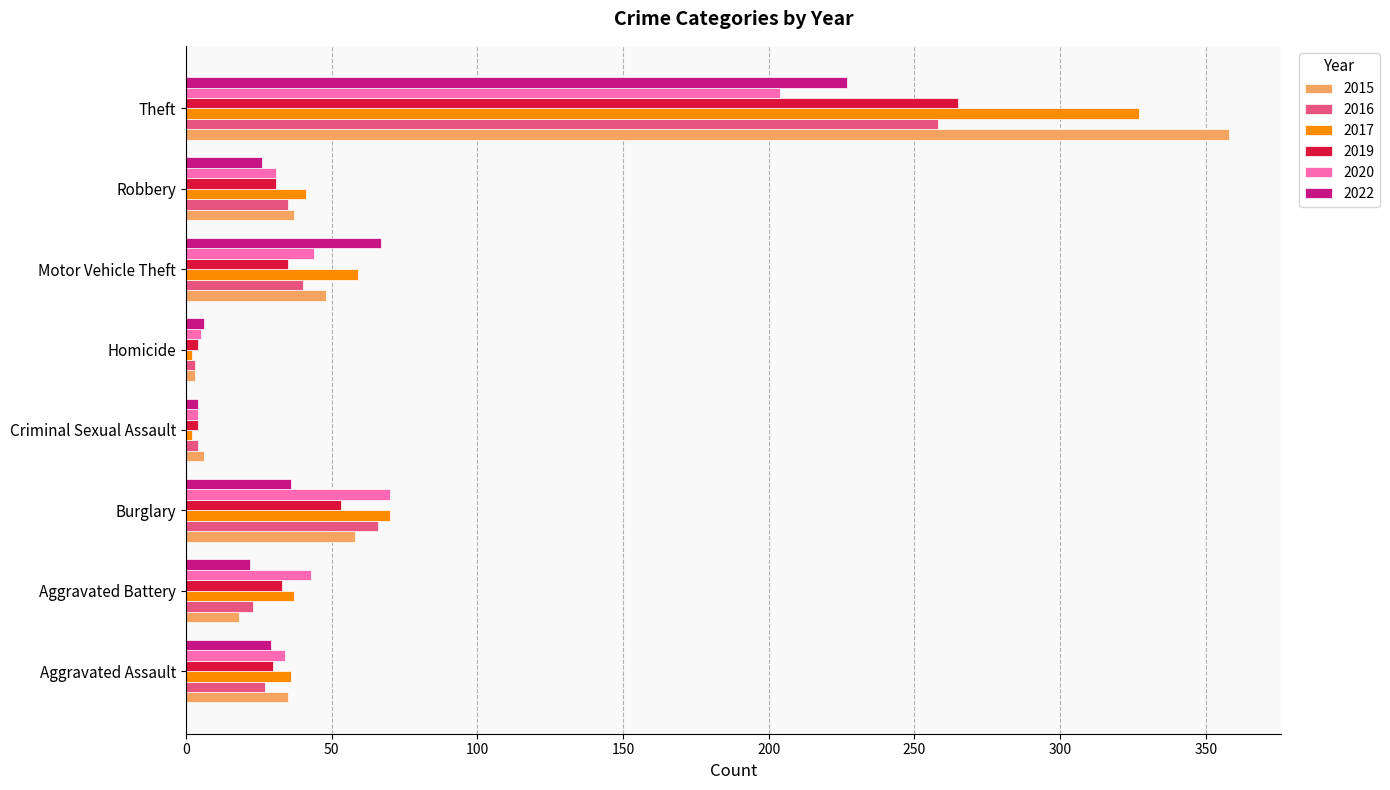

Read the 2015 value at Burglary, to the nearest 50.

50